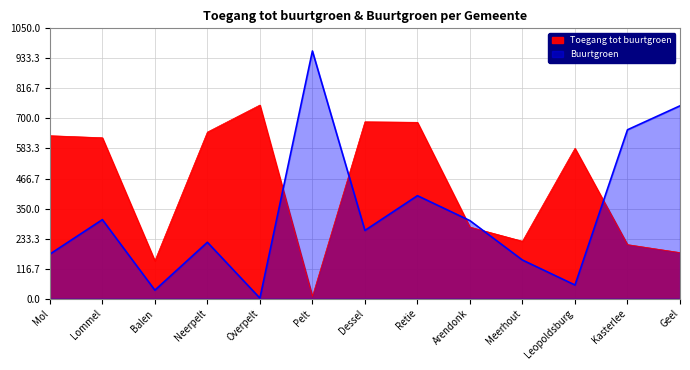

At which label does Buurtgroen reach its minimum?

Overpelt